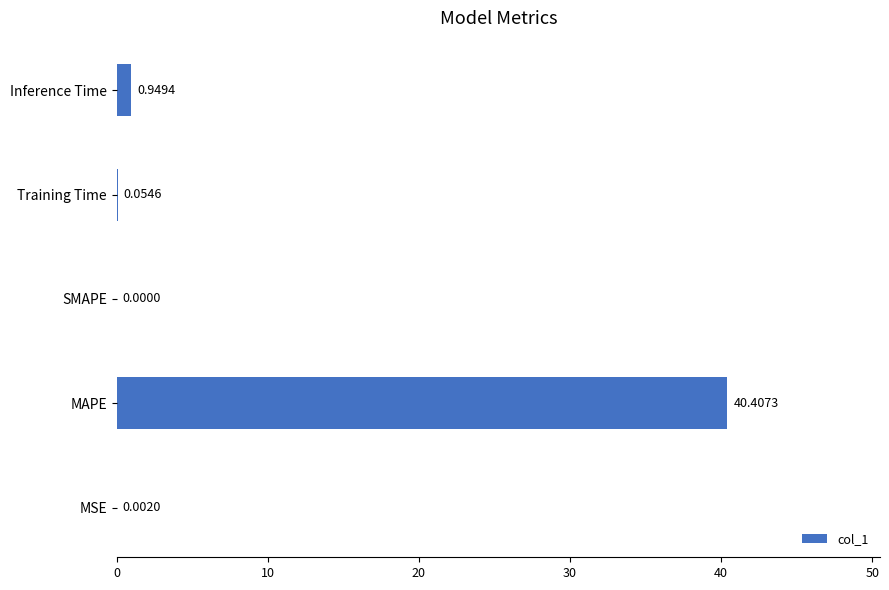

Which category has the highest value across all series?

MAPE